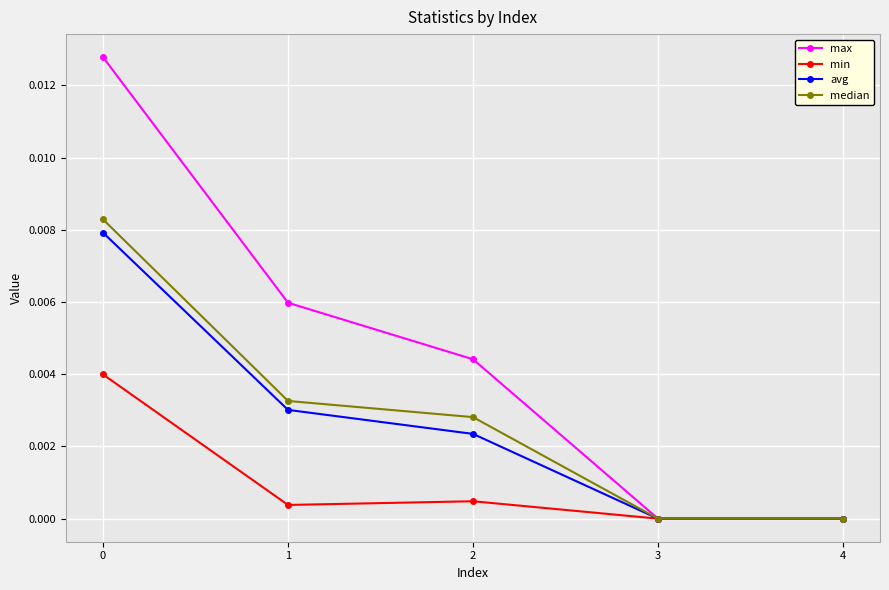

Does the chart have visible grid lines?

Yes